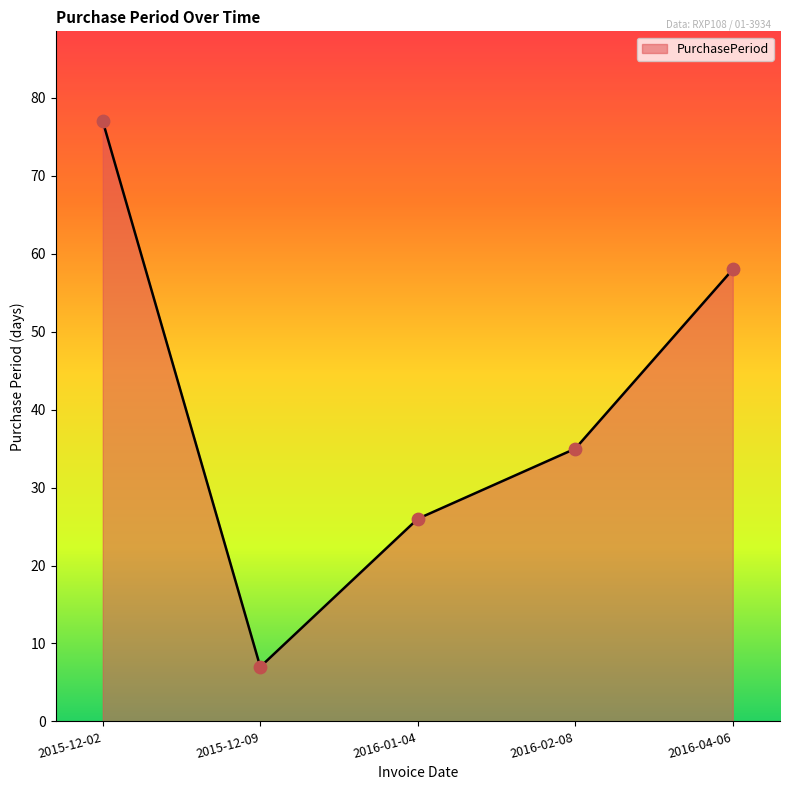

Which has a higher value, 2016-04-06 or 2016-02-08?

2016-04-06